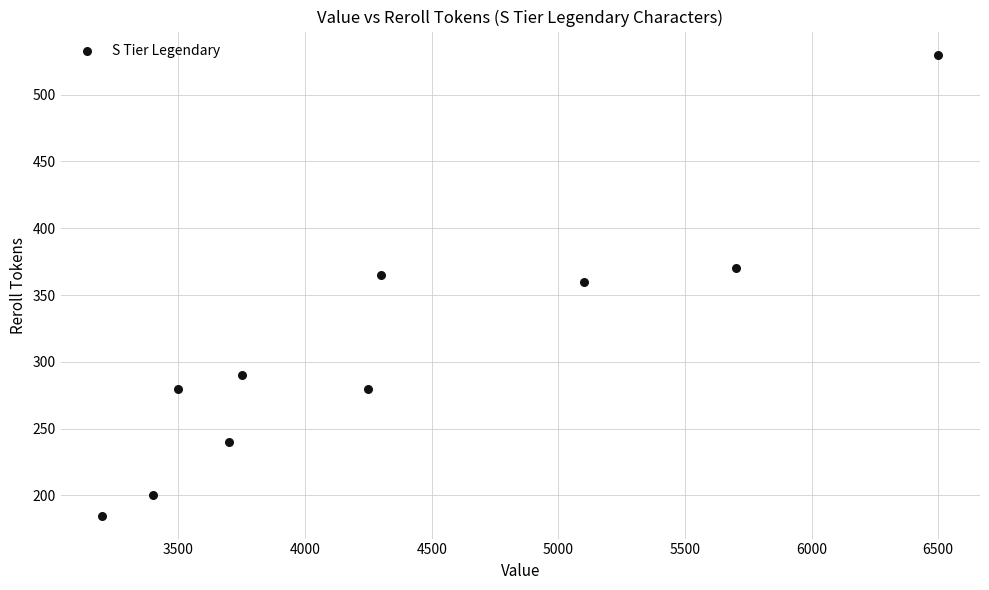

What is the range of Y values (max minus min)?

345